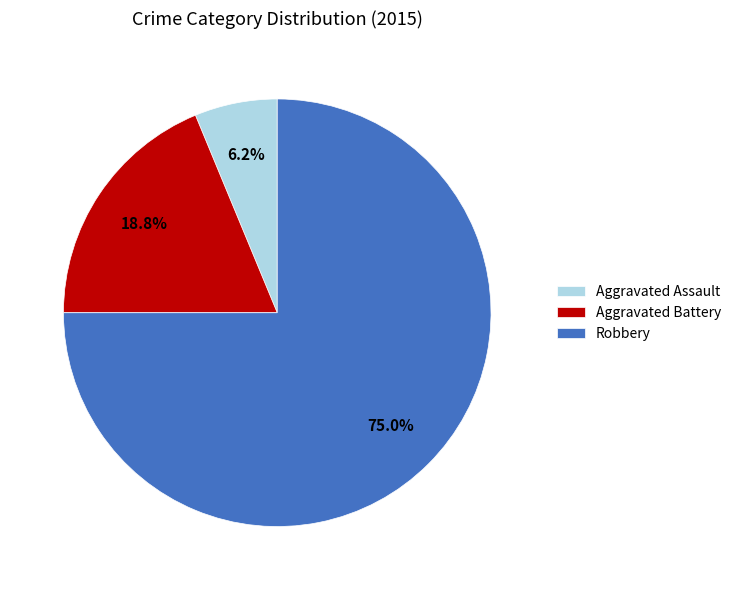

Is the sum of Aggravated Assault and Aggravated Battery greater than half?

No